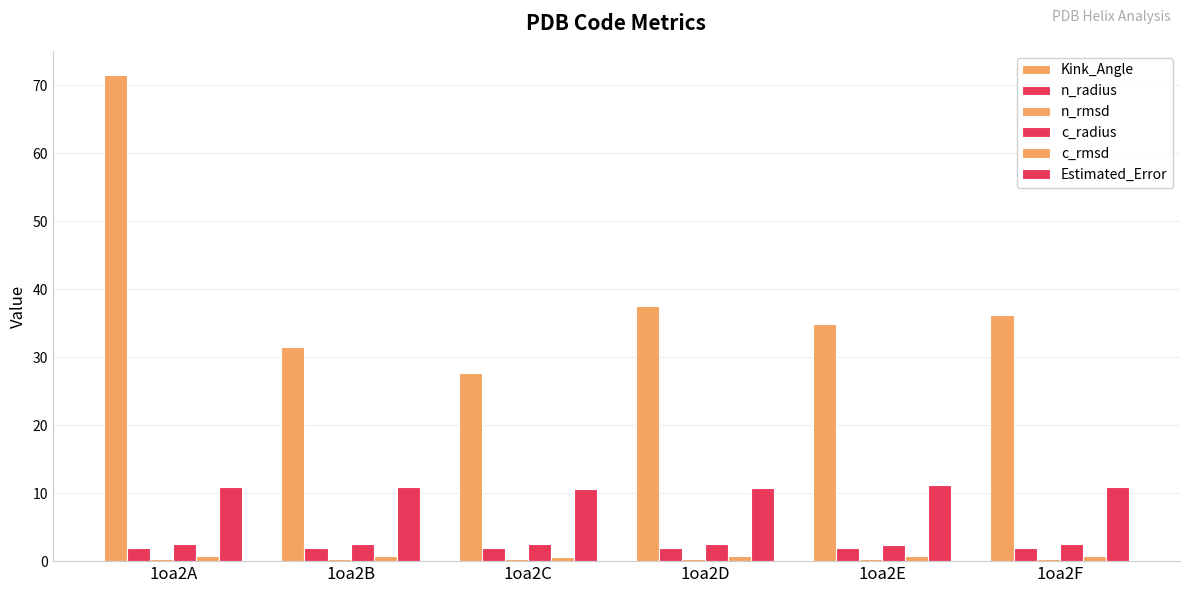

How many bars are there in each group?

6